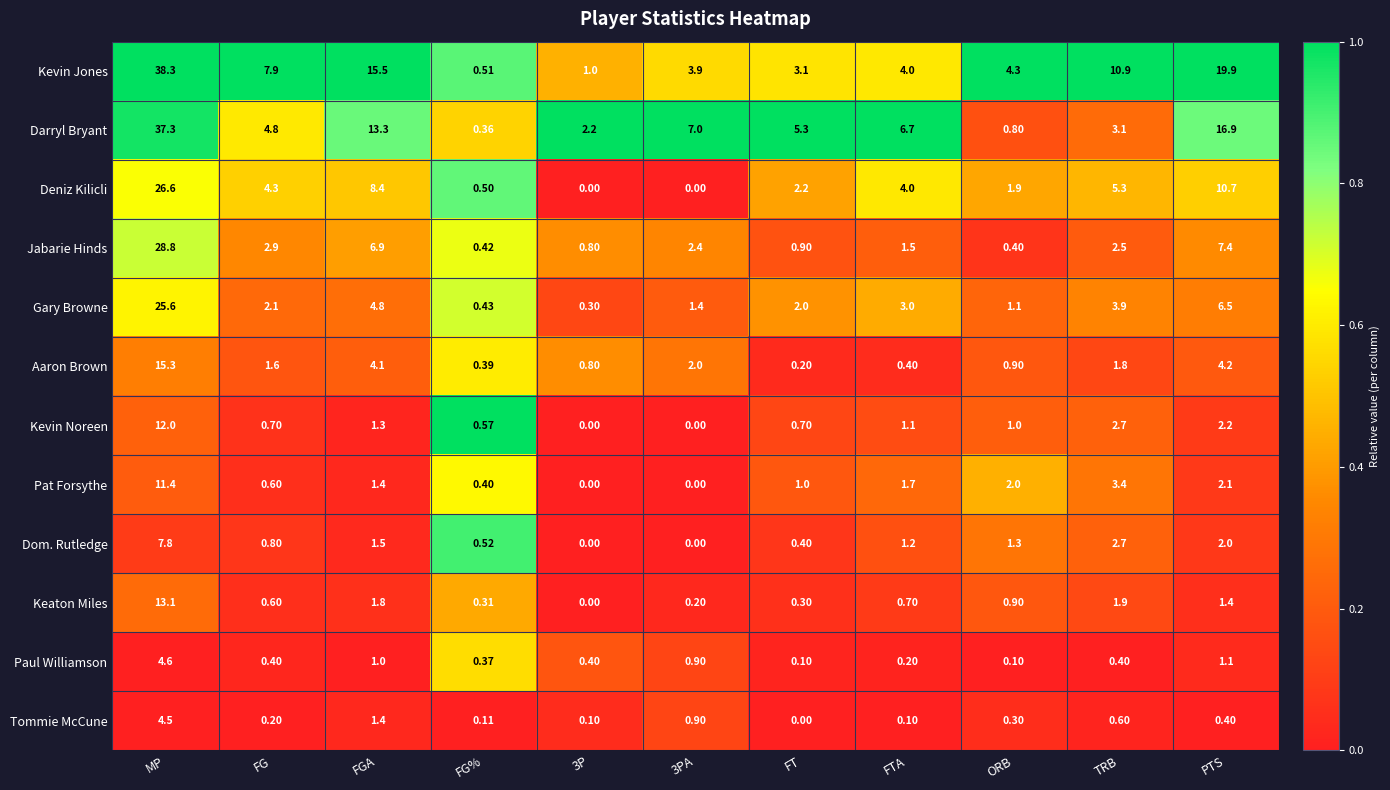

Rank the series by their maximum value, from highest to lowest.

Kevin Jones, Darryl Bryant, Jabarie Hinds, Deniz Kilicli, Gary Browne, Aaron Brown, Keaton Miles, Kevin Noreen, Pat Forsythe, Dom. Rutledge, Paul Williamson, Tommie McCune